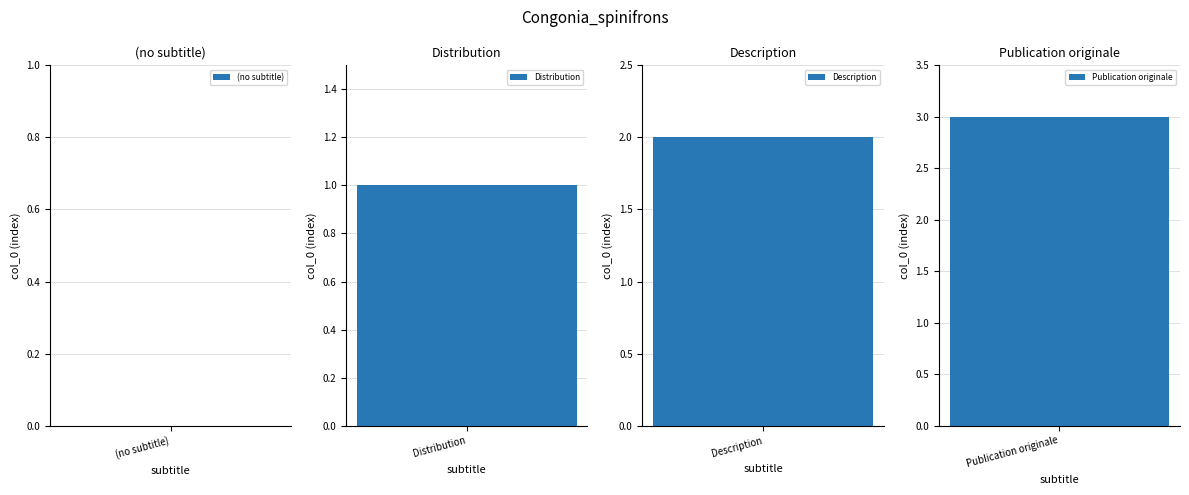

Between Description and Publication originale, which is larger?

Publication originale